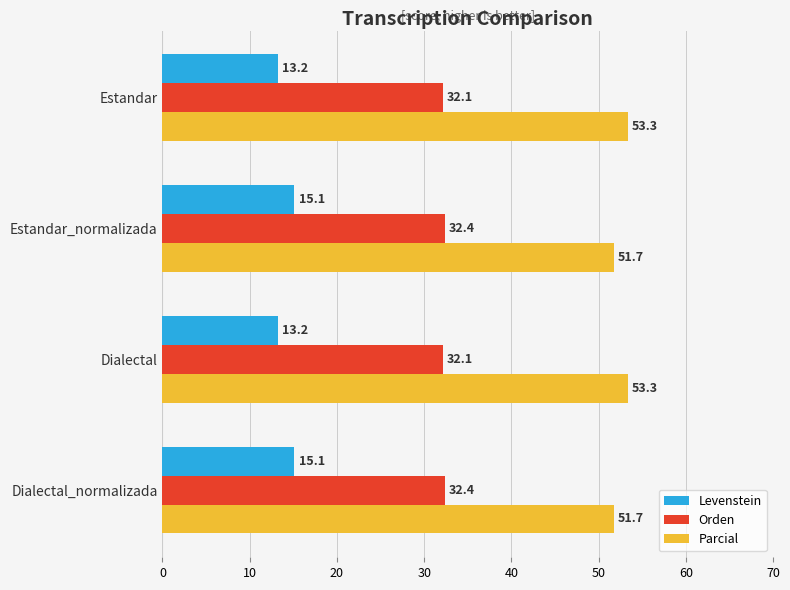

Which series has the largest range (max minus min)?

Levenstein